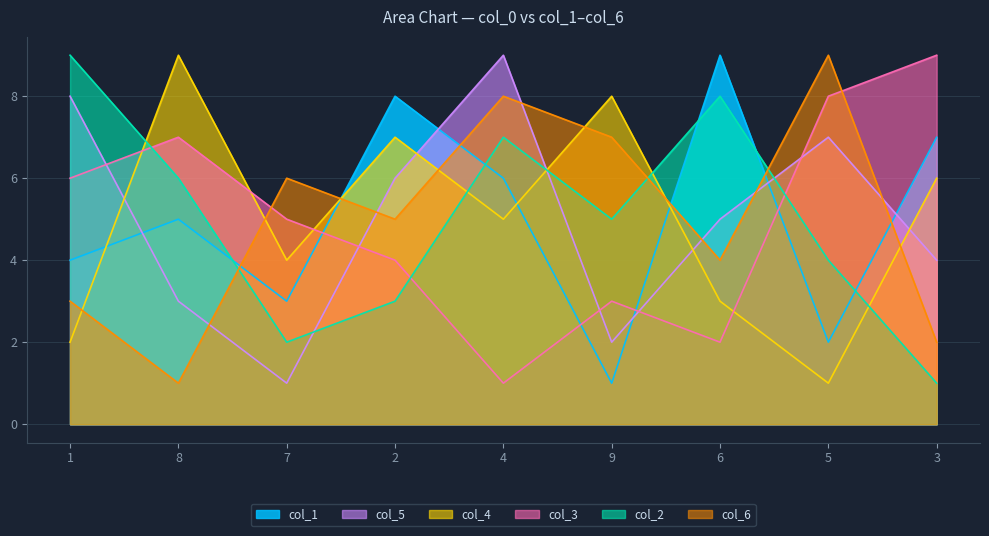

Where is the first local maximum for col_1?

8